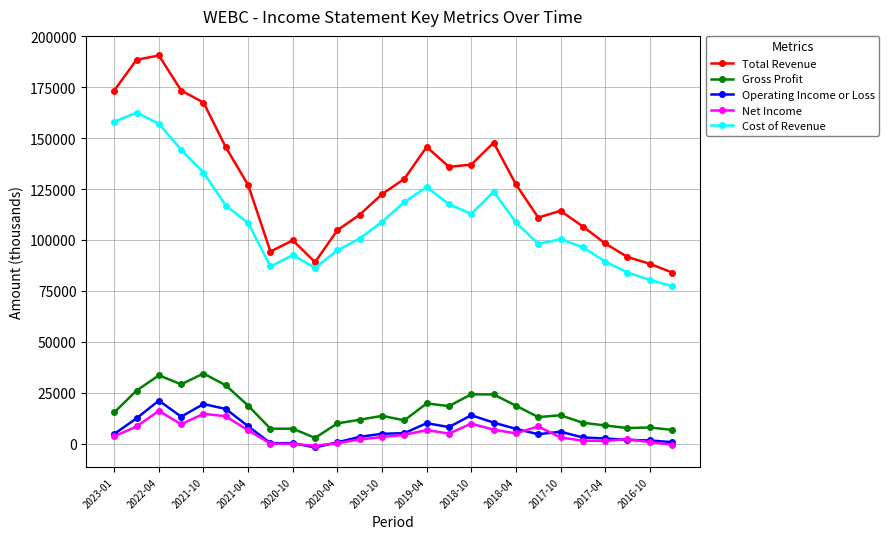

What is the difference between the maximum and minimum values in the Total Revenue series?

106600